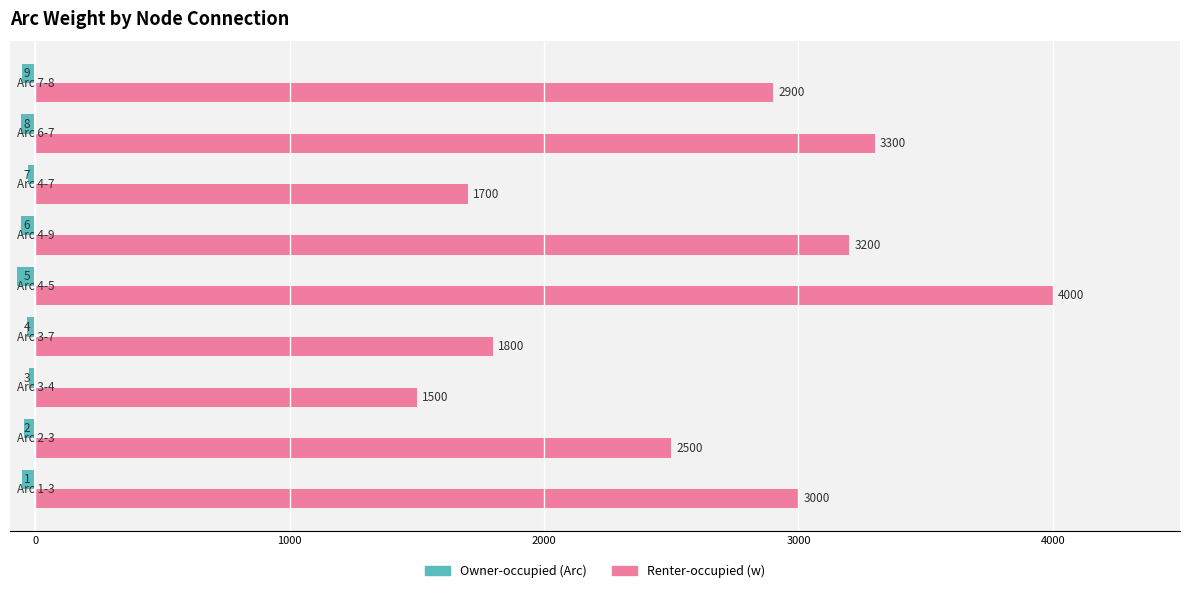

Which series has the widest spread of values?

Renter-occupied (w)